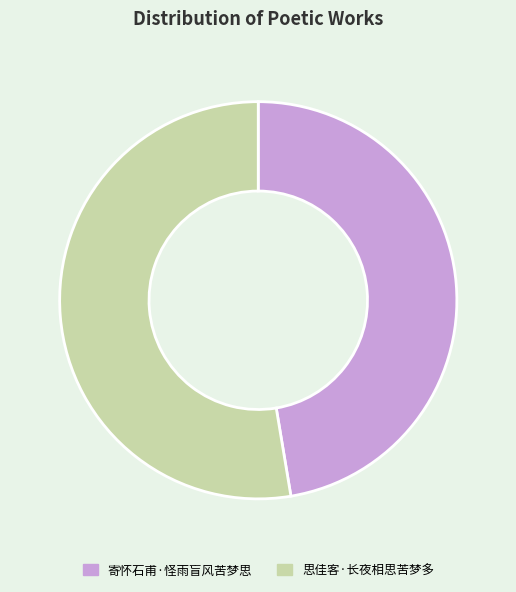

Is there a majority slice in this chart?

Yes